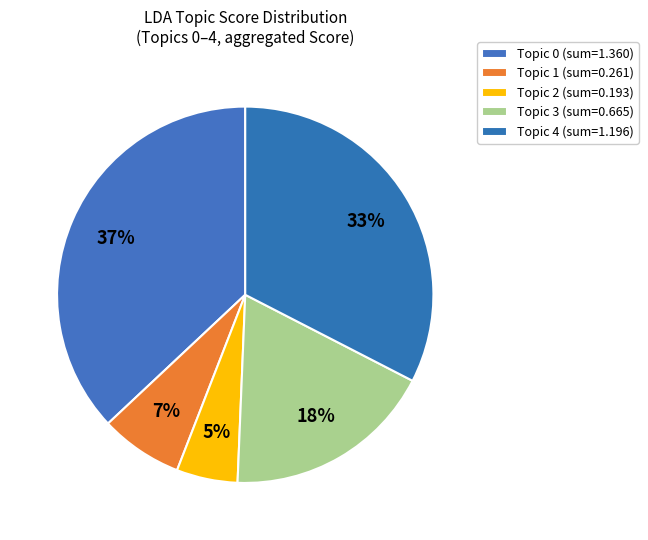

How many slices are in this pie chart?

5